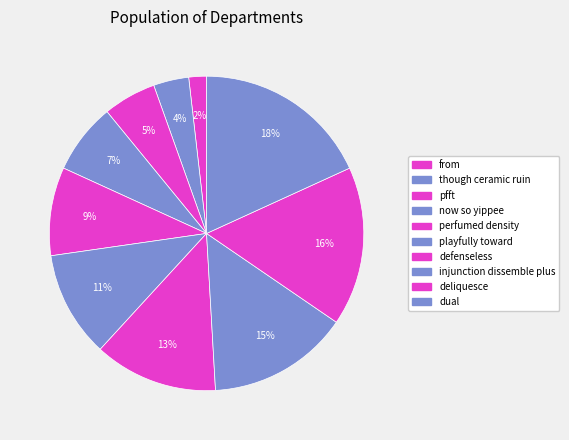

Is the sum of deliquesce and defenseless greater than half?

No